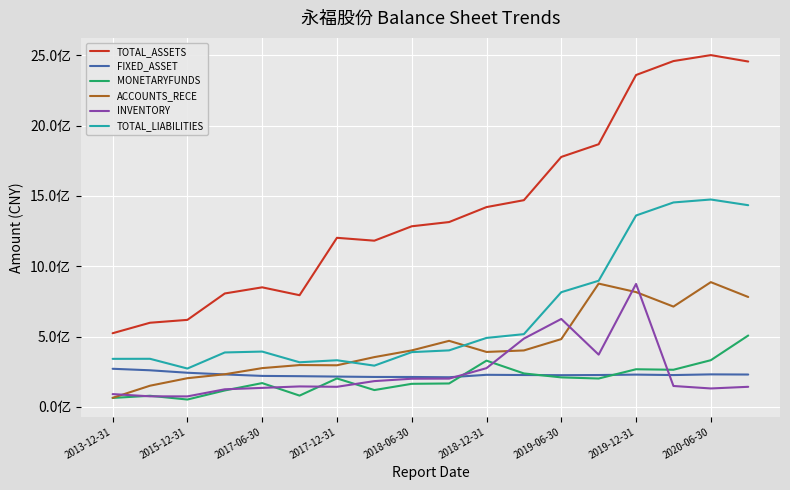

Between which two adjacent categories do ACCOUNTS_RECE and INVENTORY first intersect?

2013-12-31 and 2015-12-31